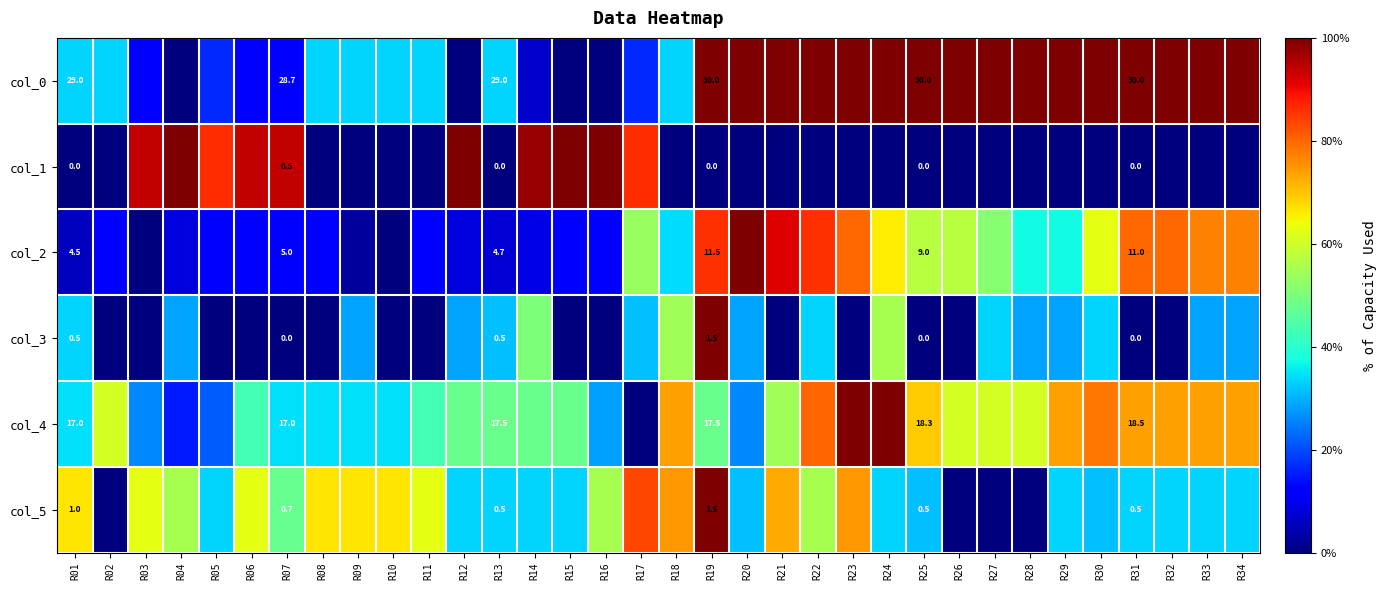

At how many categories does at least one series exceed 0?

34